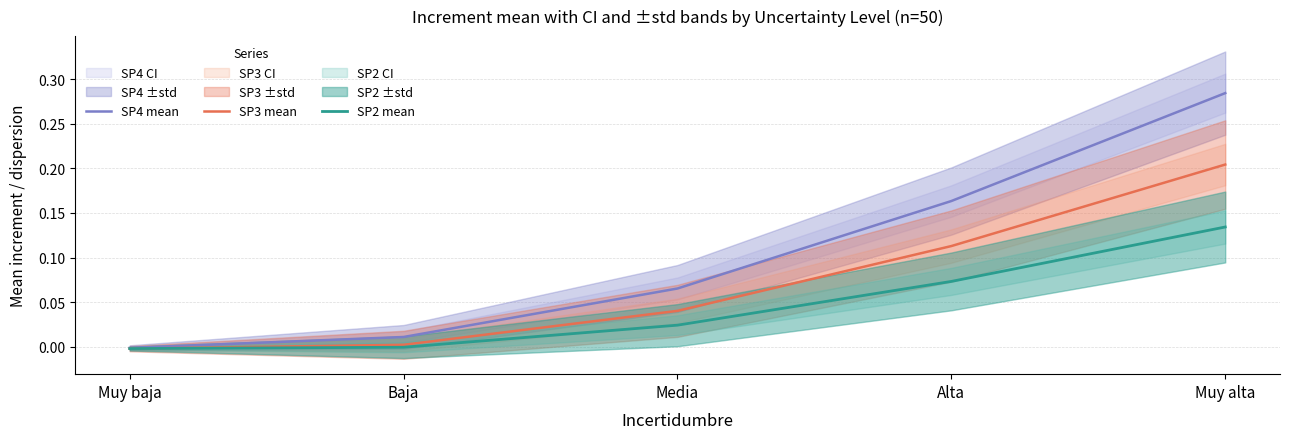

Is the value of SP4 mean at Muy baja greater than the value of SP3 mean at Media?

No